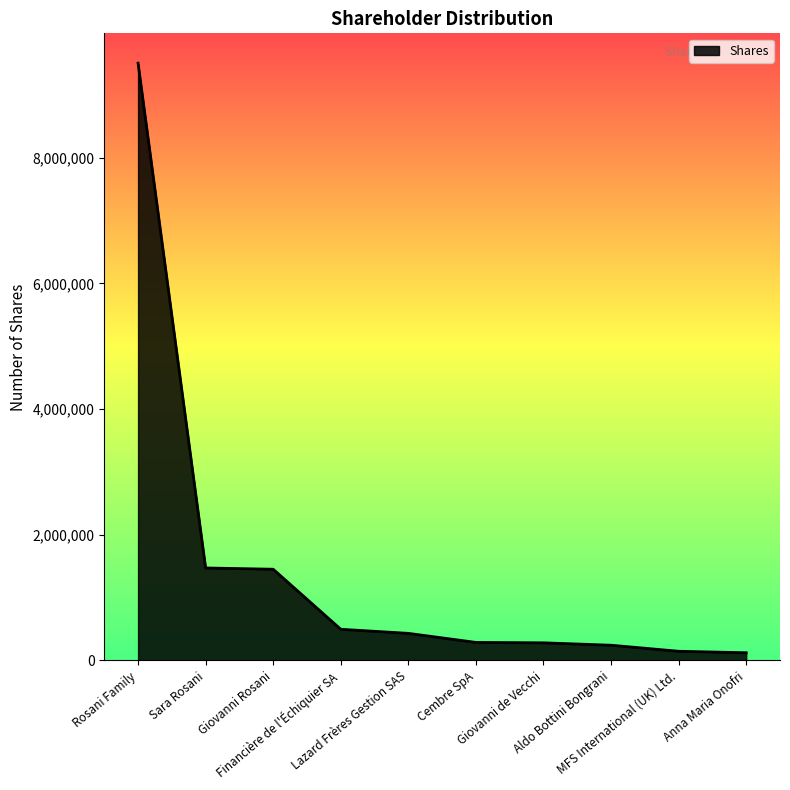

What is the difference between the maximum and minimum values?

9386729